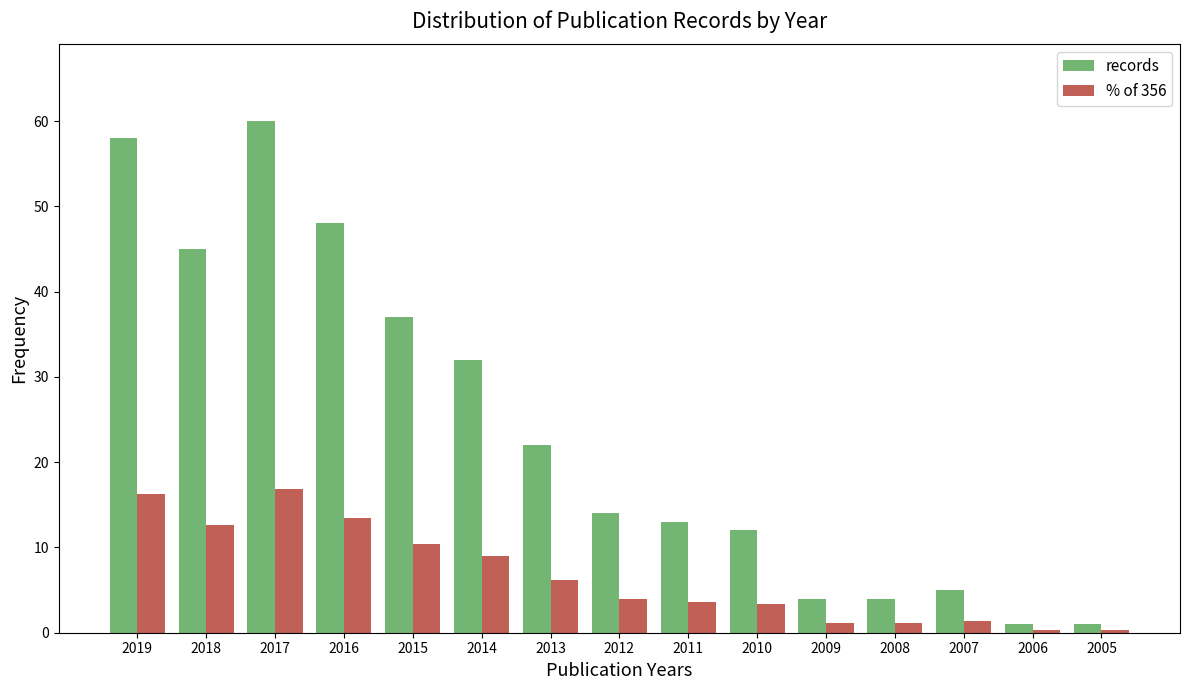

At which label does records reach its peak?

2017